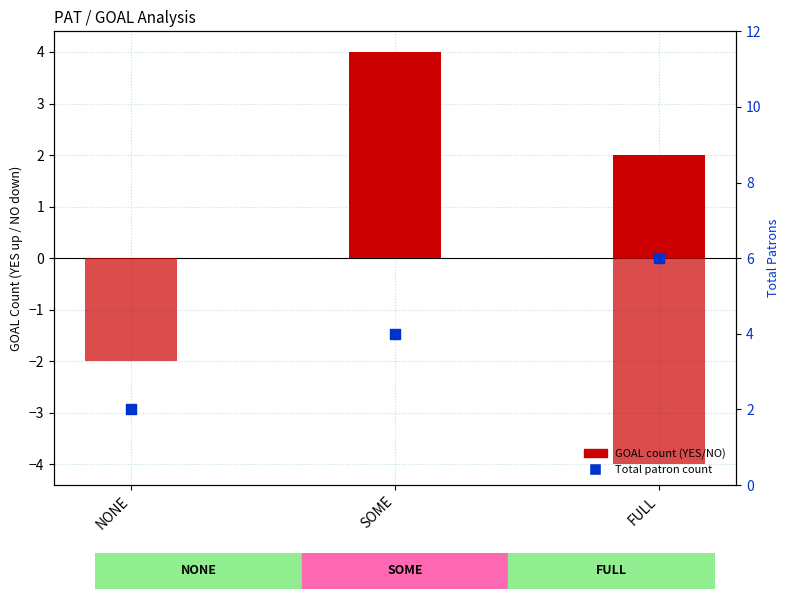

Which series contains the lowest Y value?

GOAL=NO